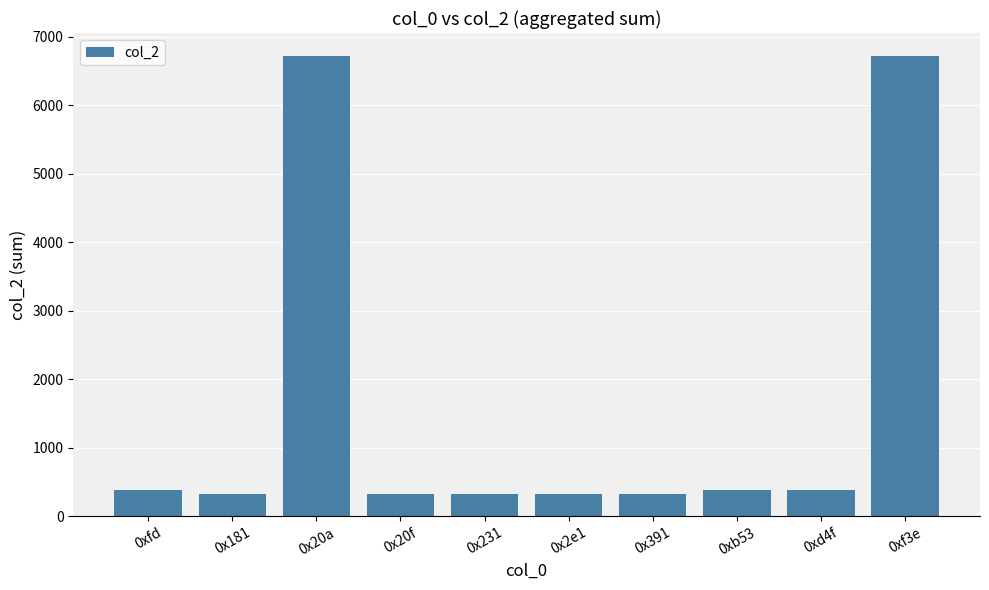

The chart shows a value of 3896 at 0xf3e. True or false?

False